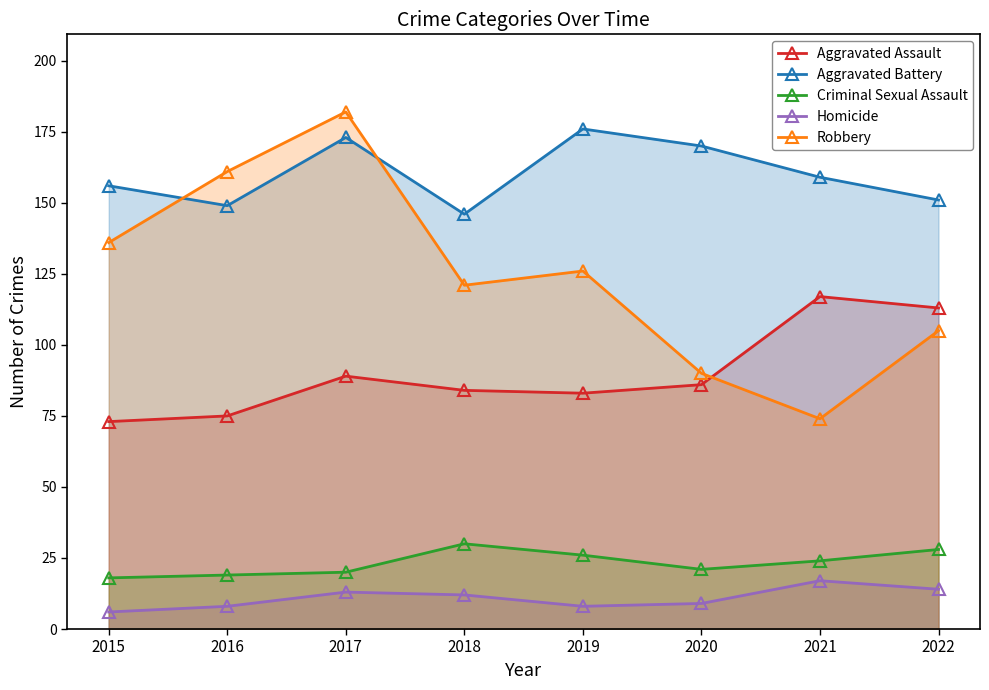

In Aggravated Assault, how many points are lower than both neighbors (excluding endpoints)?

1